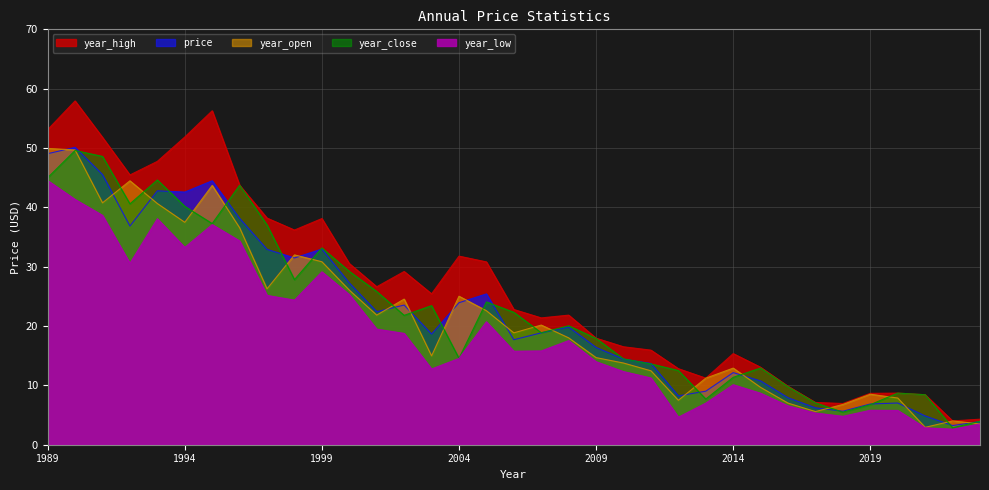

The year_high series shows 7.4 at 2014. True or false?

False